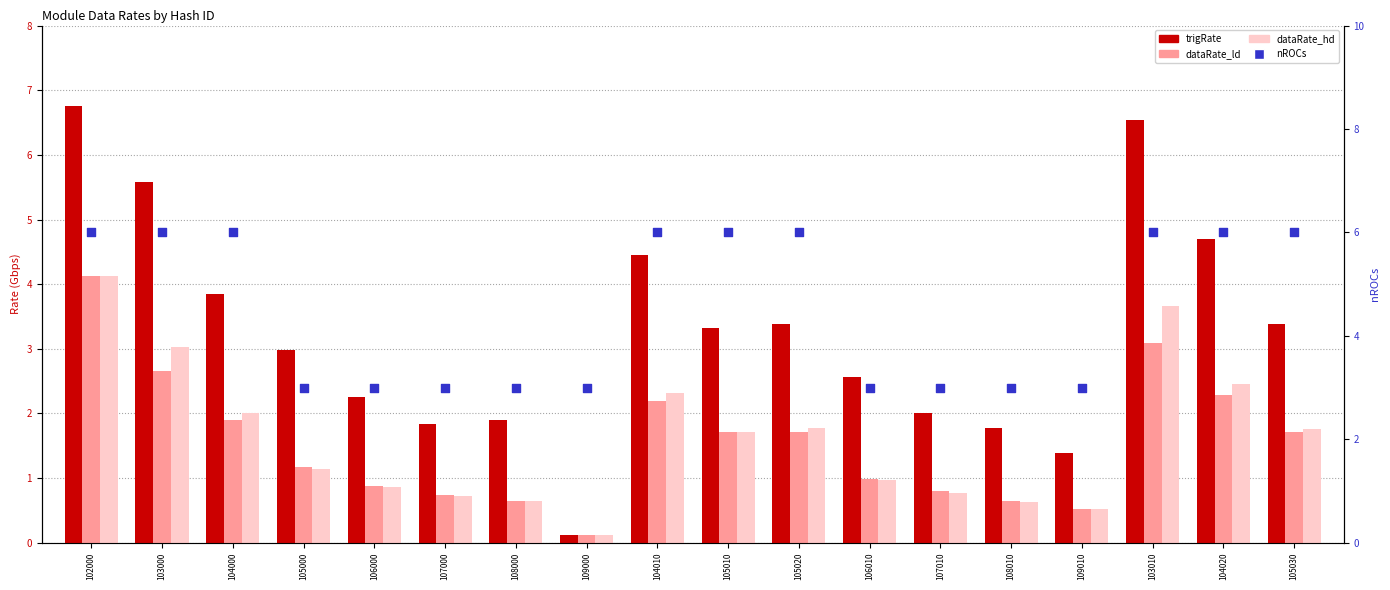

Which series has the largest total across all categories?

nROCs